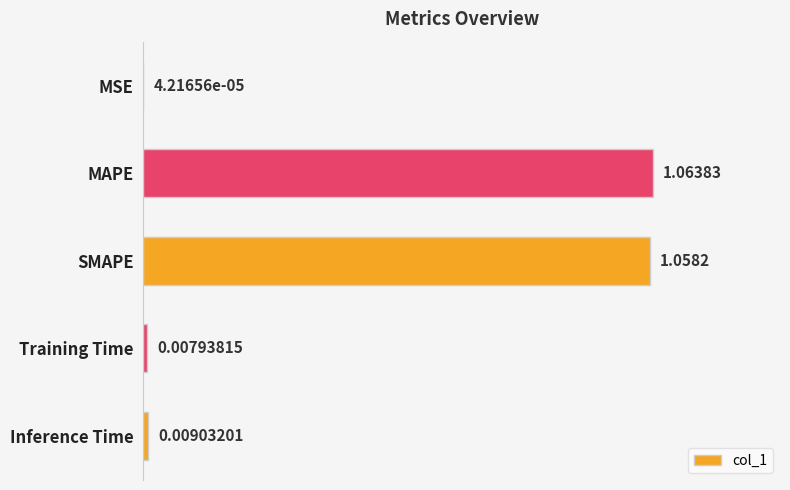

At which category does the chart reach its peak across all series?

MAPE